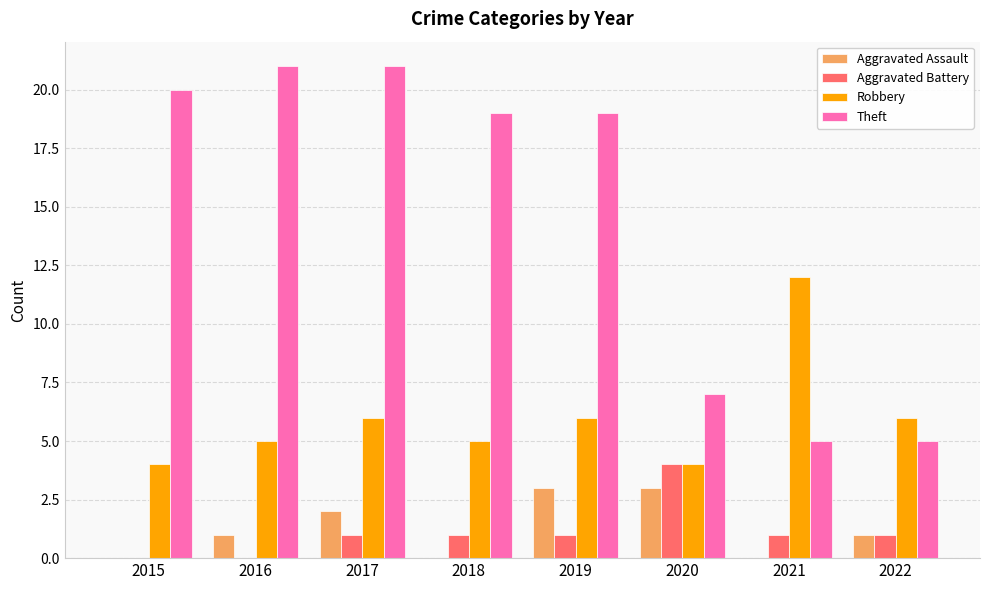

The Aggravated Battery series shows 5 at 2020. True or false?

False